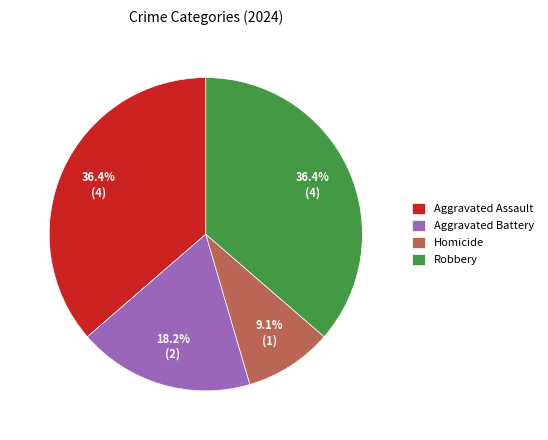

What is the smallest slice in the pie chart?

Homicide